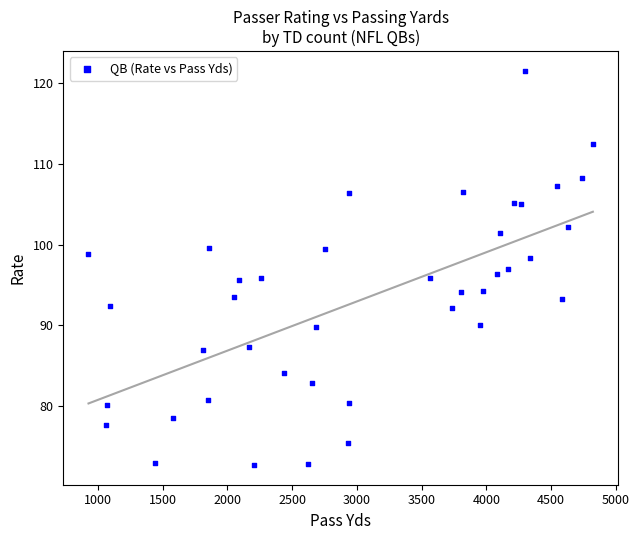

How many points are shown in the scatter plot?

40